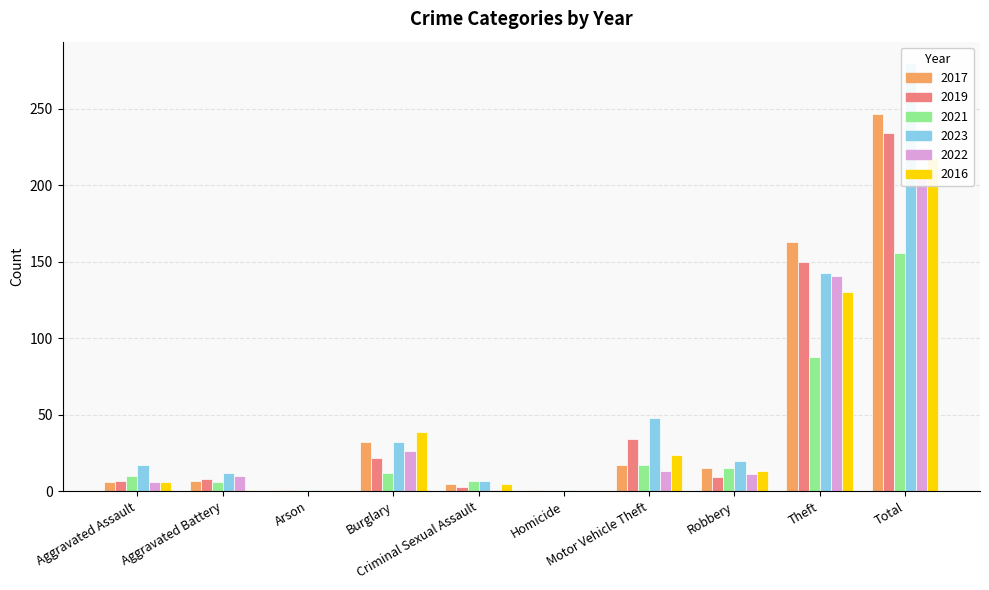

What value does the 2021 series have at Theft?

88